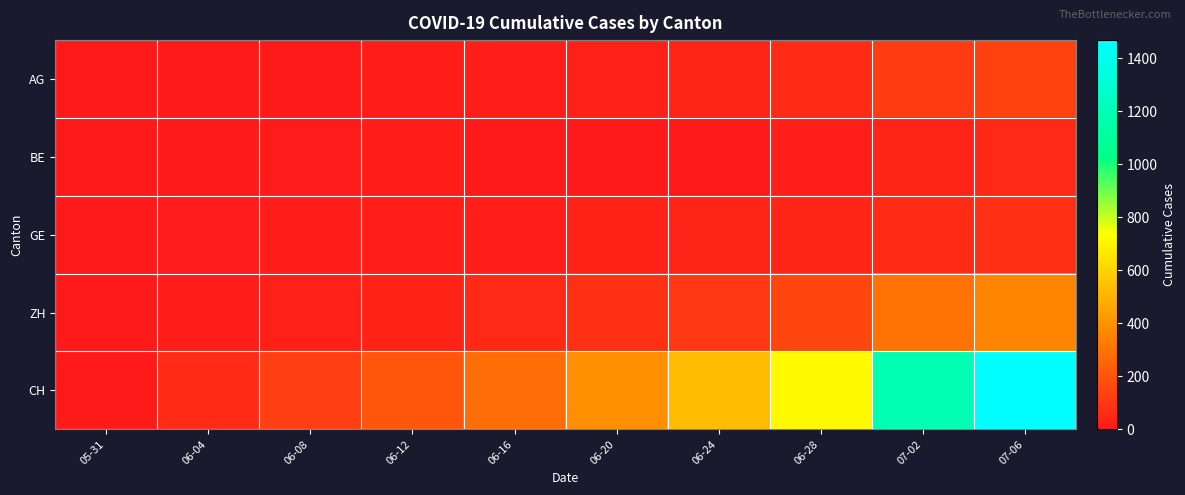

What is the difference between the highest and lowest values at 06-24?

528